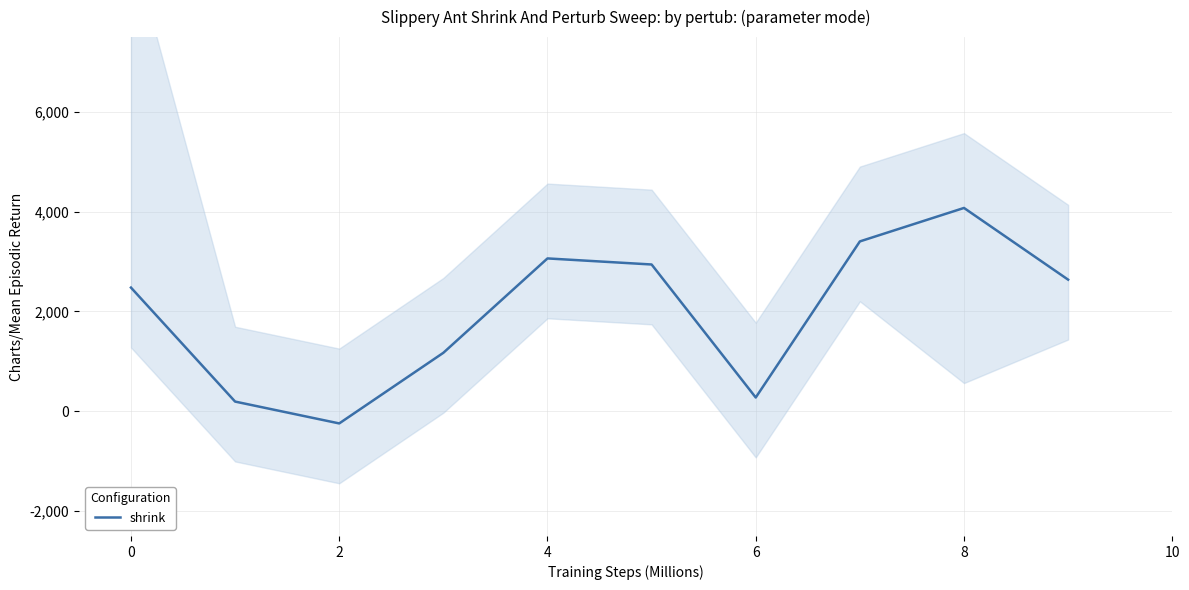

What is the greatest value displayed?

4075.3